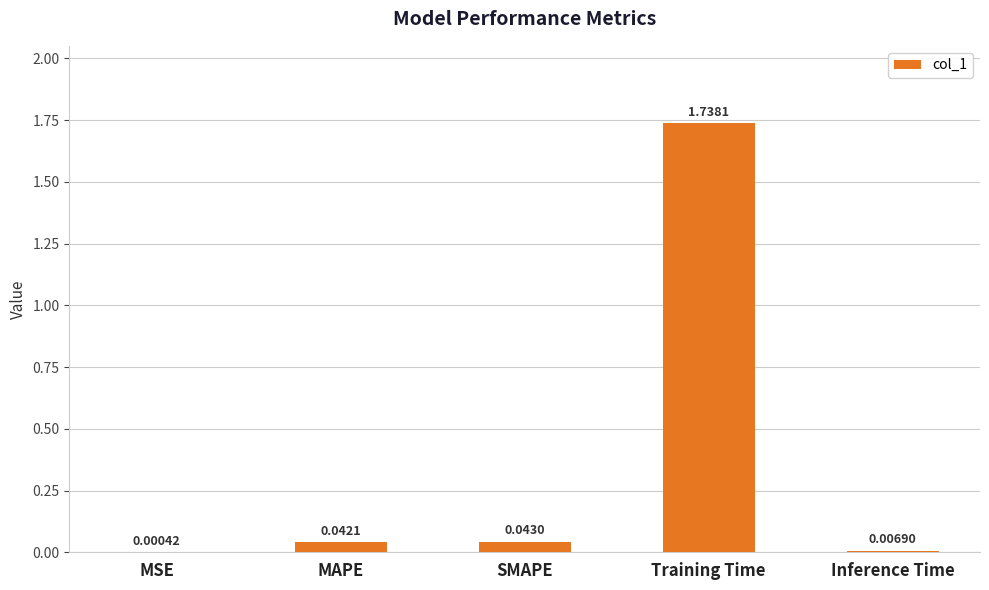

What is the sum of all values?

1.8